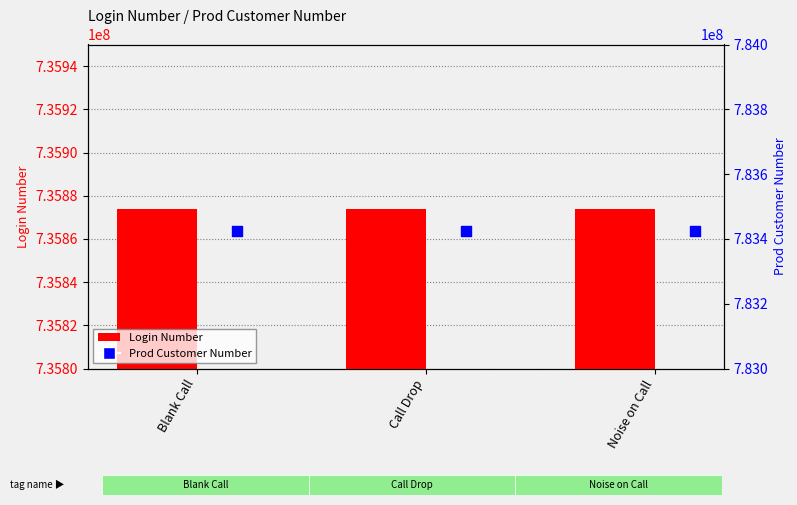

Which series reaches the minimum Y coordinate?

Login Number